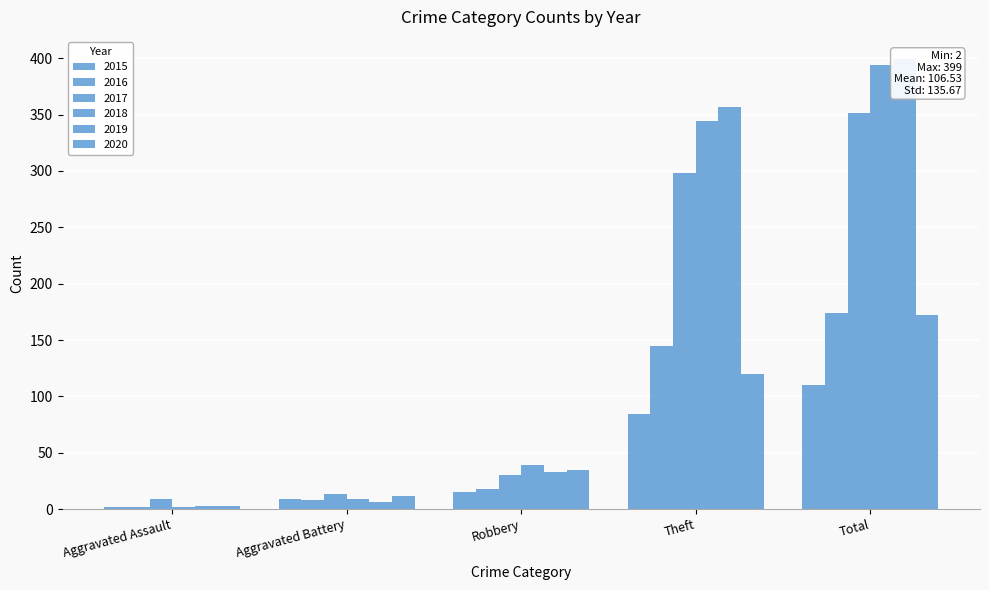

Count the number of data series in this chart.

6